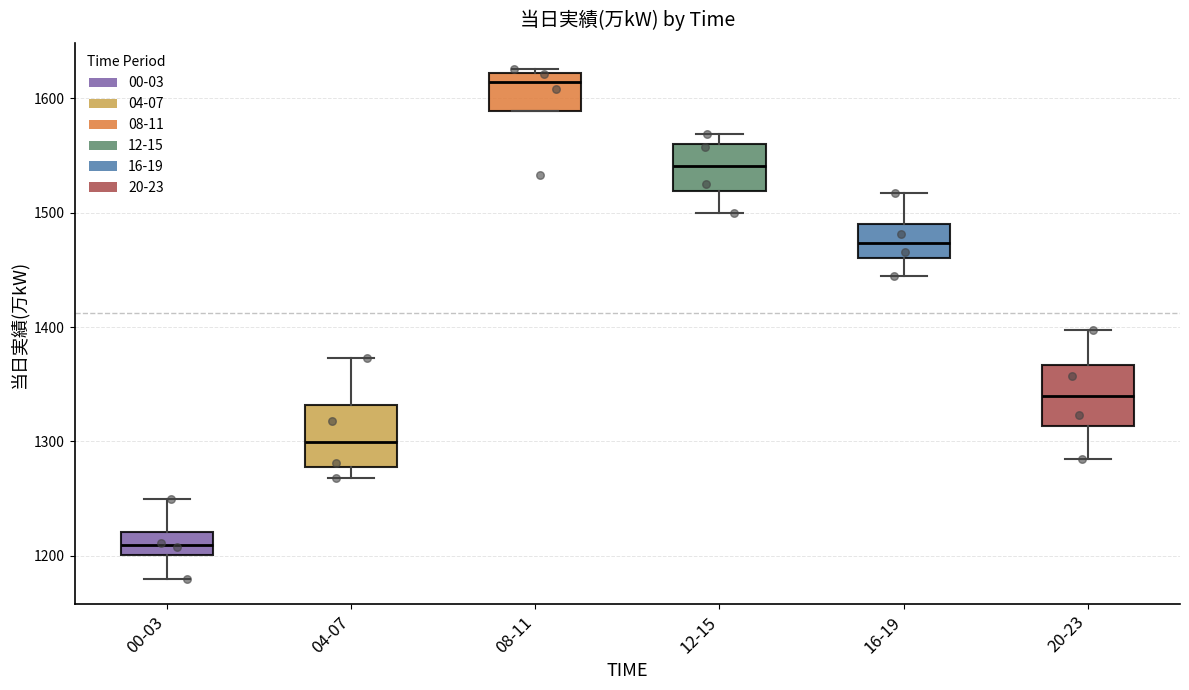

Reading left to right, transcribe this box plot: for each box, give where its median line is, the range the box spans, and where its two whiskers end, as read against the y-axis. The values are not printed on the chart, so give them approximately, as read against the axis.

00-03: median 1210, box 1200 to 1220, whiskers 1180 to 1250
04-07: median 1300, box 1280 to 1330, whiskers 1270 to 1370
08-11: median 1610, box 1590 to 1620, whiskers 1590 to 1630
12-15: median 1540, box 1520 to 1560, whiskers 1500 to 1570
16-19: median 1470, box 1460 to 1490, whiskers 1450 to 1520
20-23: median 1340, box 1310 to 1370, whiskers 1290 to 1400